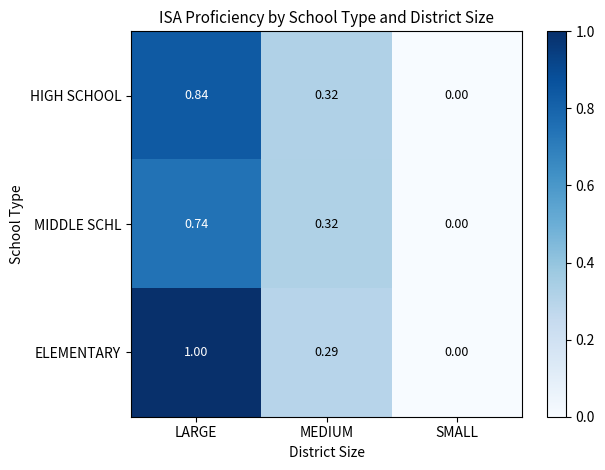

How many data points does each series have?

3